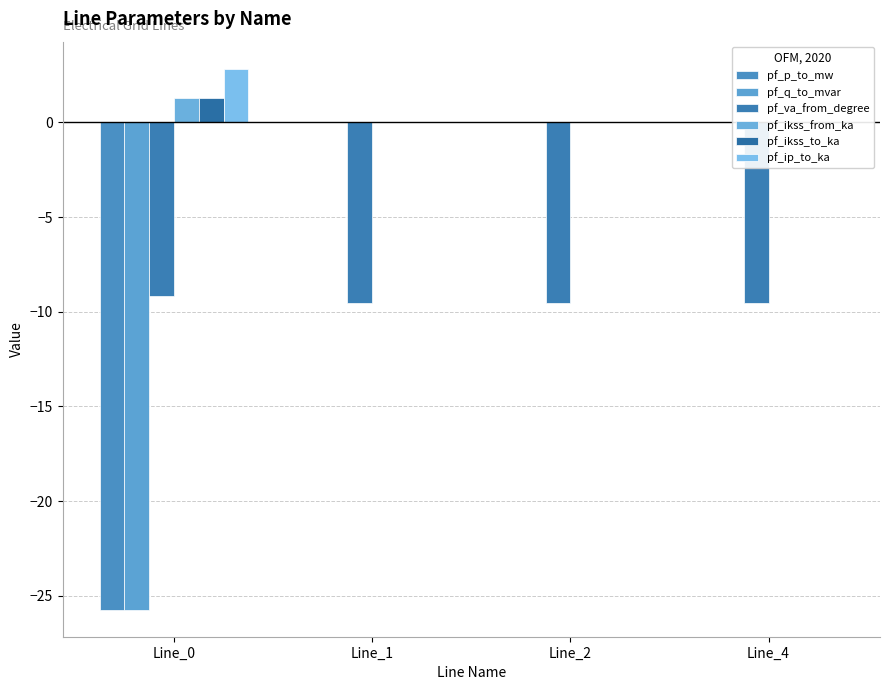

What is the smallest value displayed?

-25.7